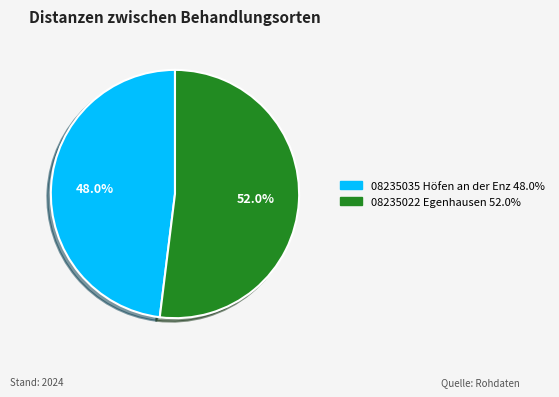

What is the largest slice in the pie chart?

08235022 Egenhausen